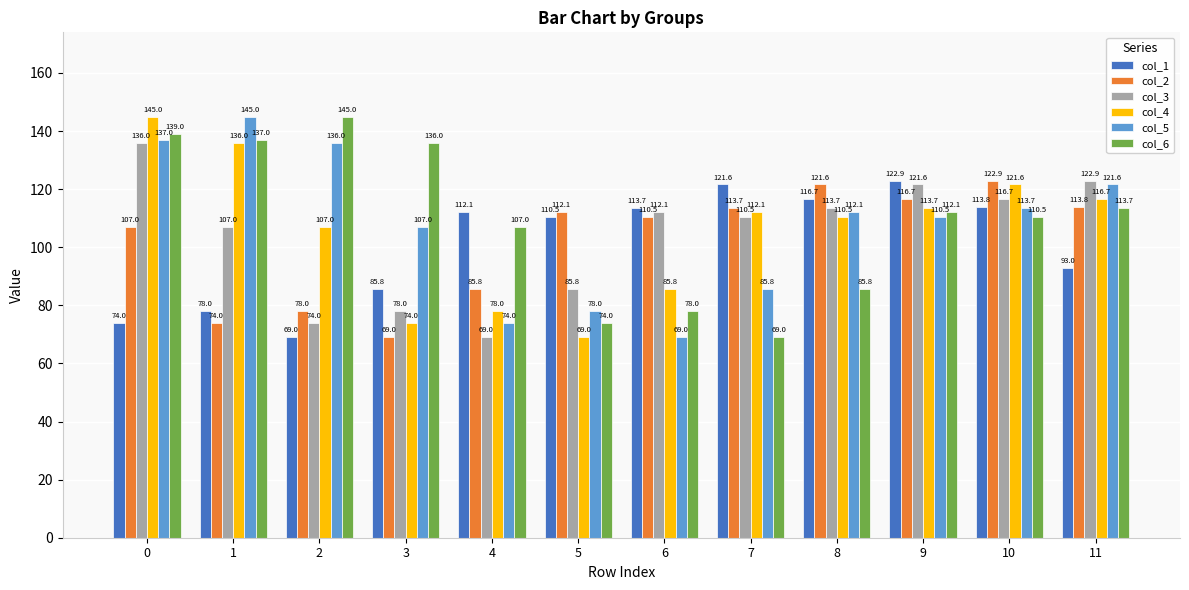

What is the approximate value of col_3 at 6?

112.1